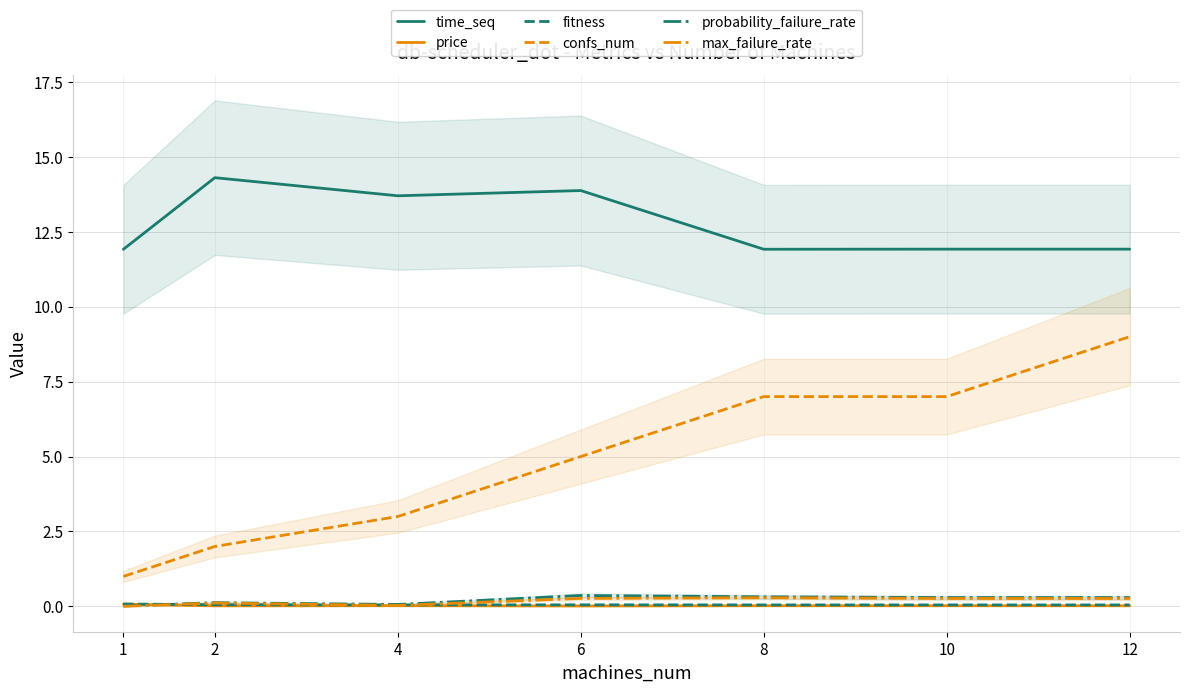

What is the average value of the time_seq series?

12.8